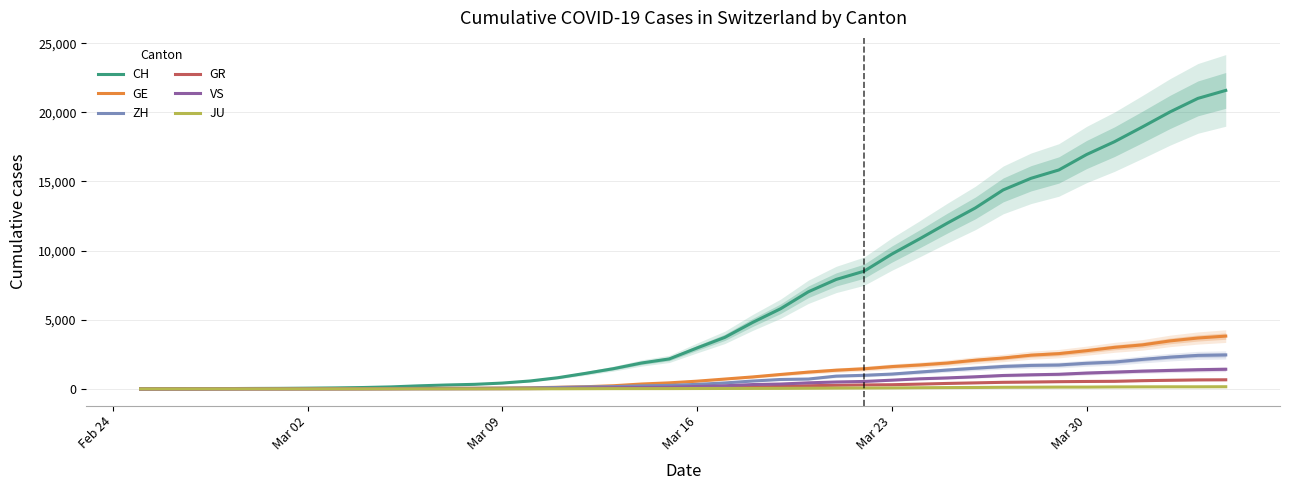

Which series has the widest spread of values?

CH